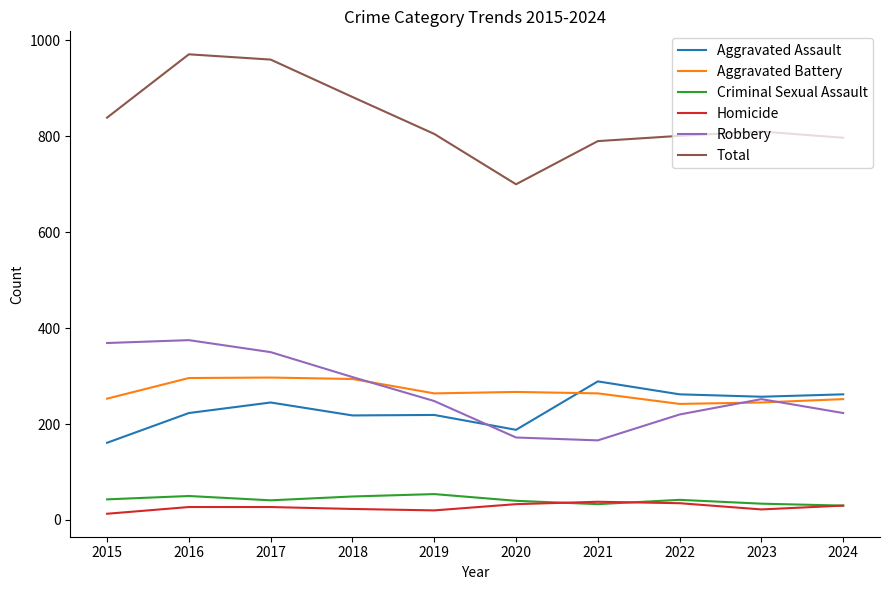

What is the total value across all series at 2024?

1594